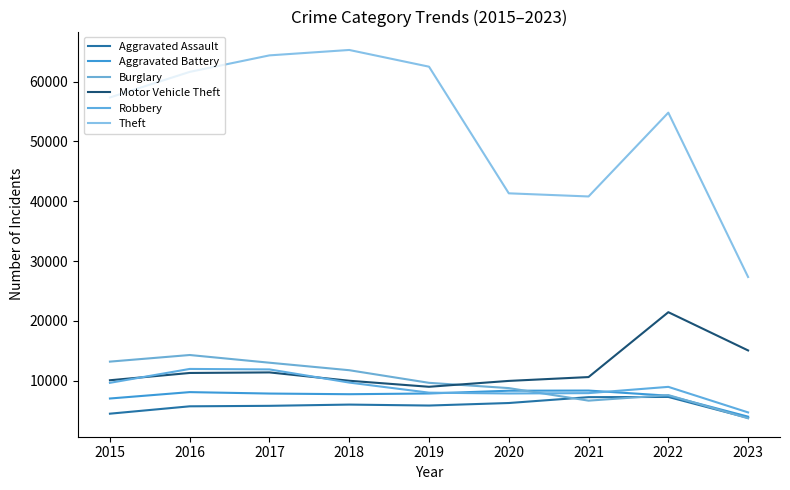

Which category has the lowest value in the Burglary series?

2023